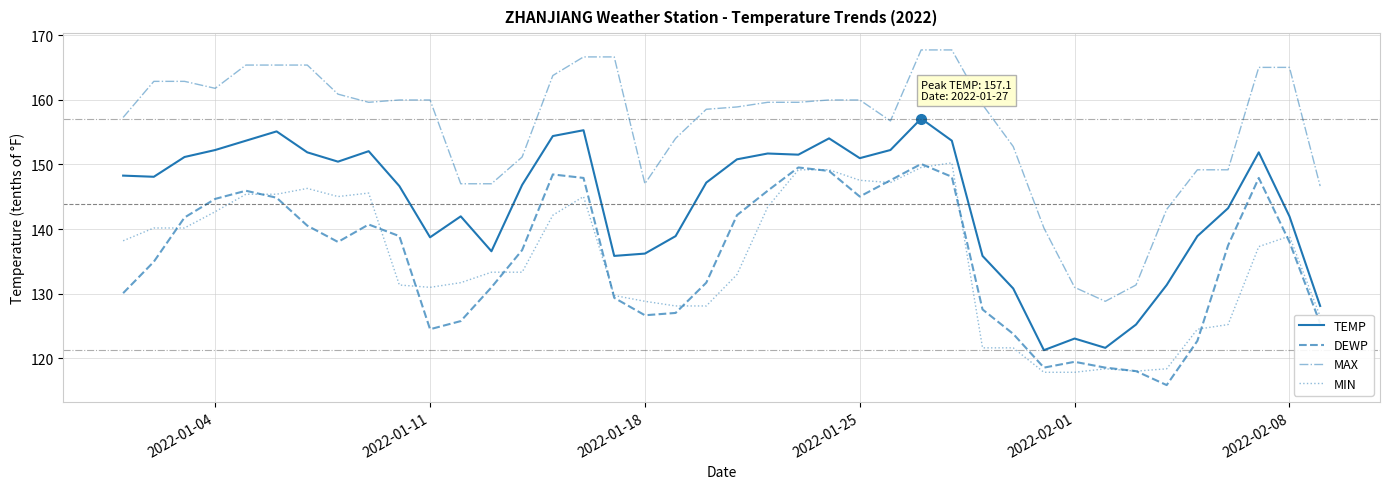

Which series has the largest total across all categories?

MAX